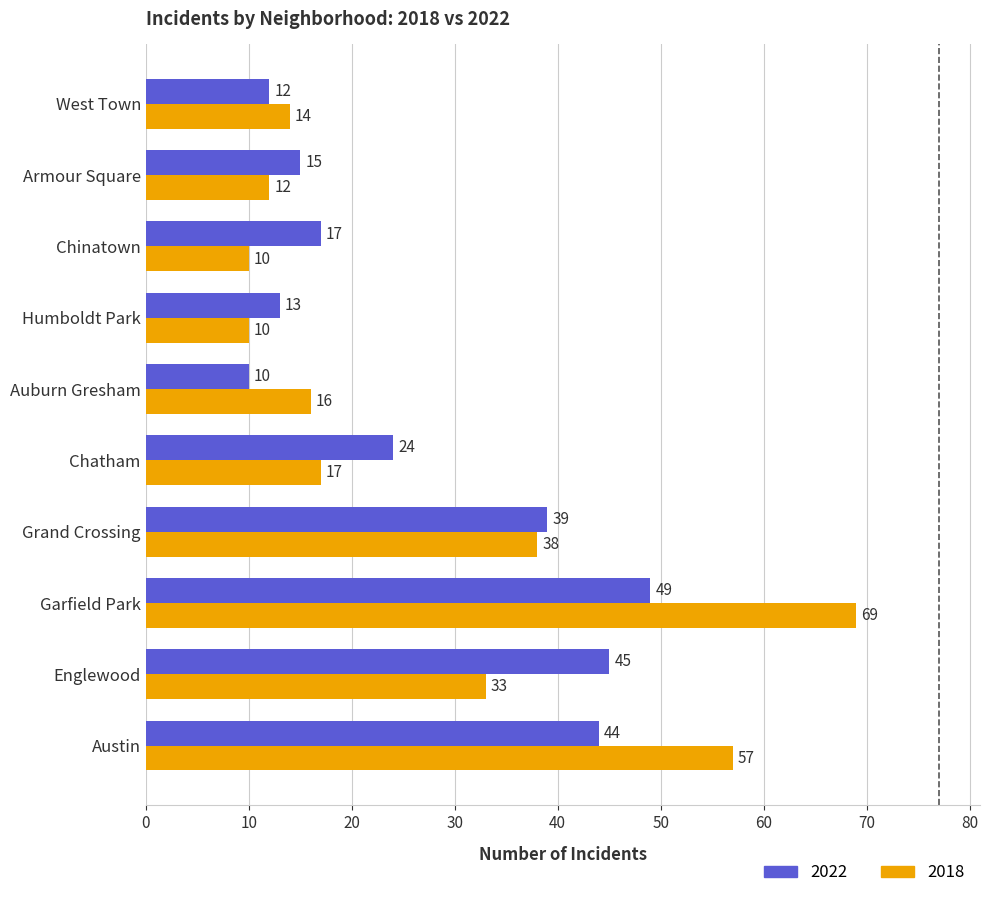

Which series has the largest range (max minus min)?

2018